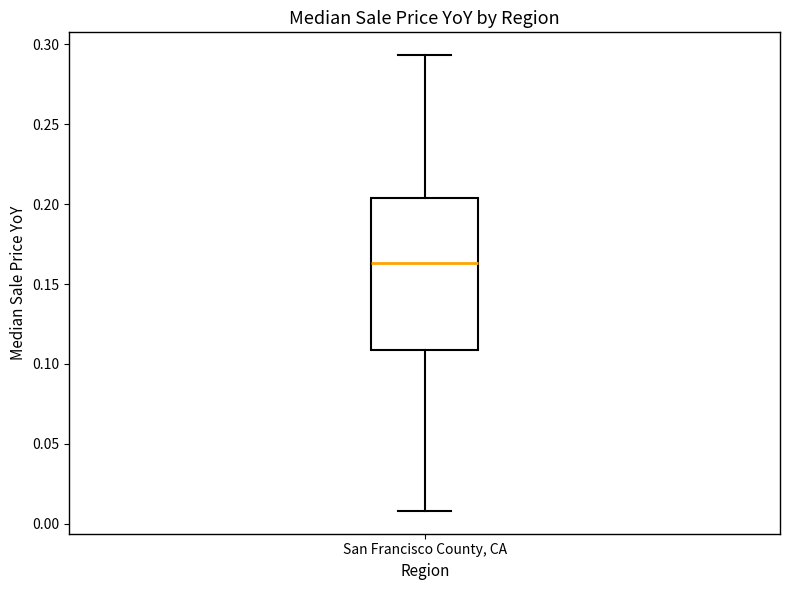

Transcribe this box plot: give where the median line is, the range the box spans, and where the two whiskers end, as read against the y-axis. The values are not printed on the chart, so give them approximately, as read against the axis.

median 0.165, box 0.110 to 0.205, whiskers 0.010 to 0.295